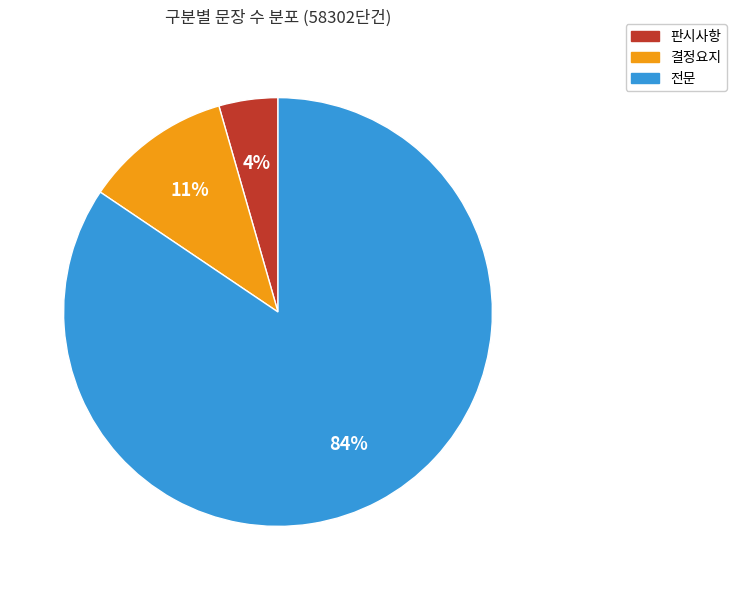

The 판시사항 slice represents 4% of the pie. True or false?

True